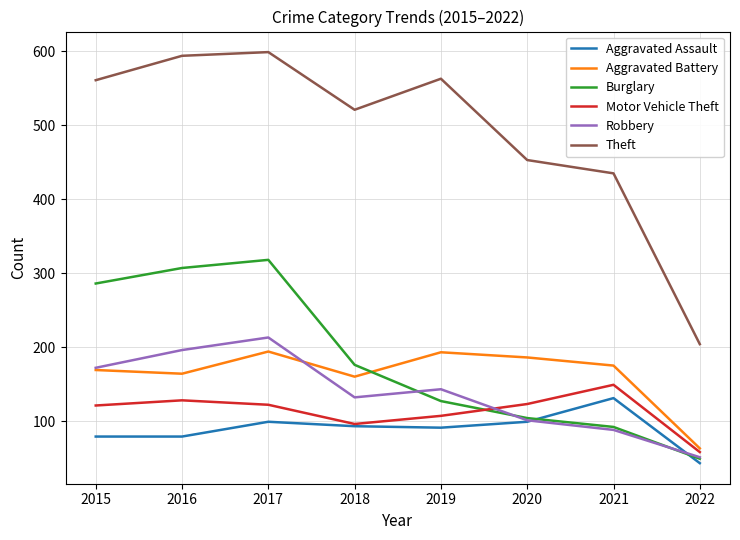

Which series has the largest total across all categories?

Theft